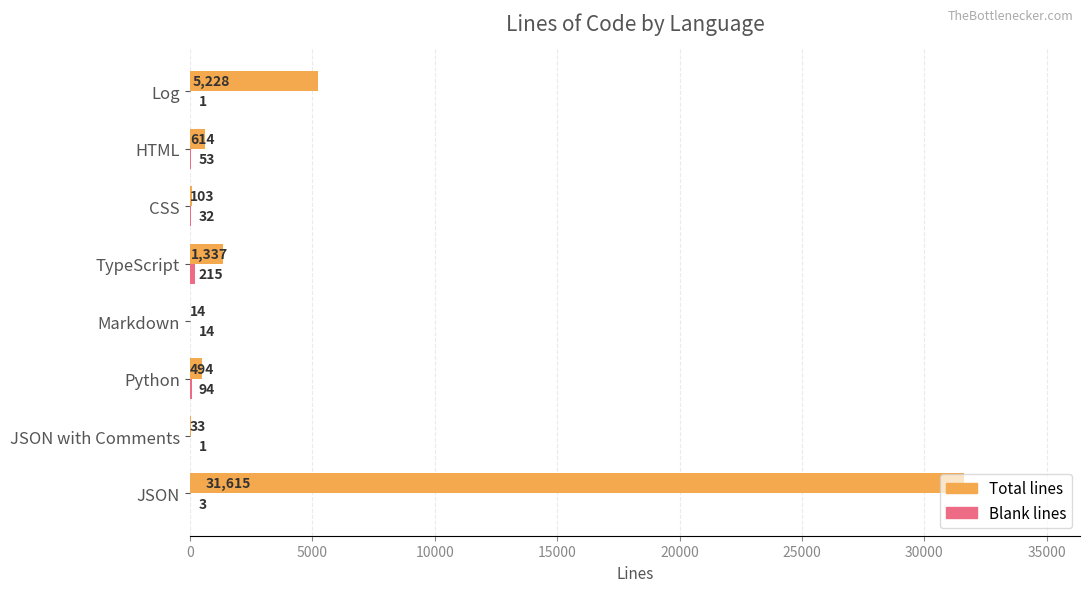

Which series has the largest range (max minus min)?

Total lines